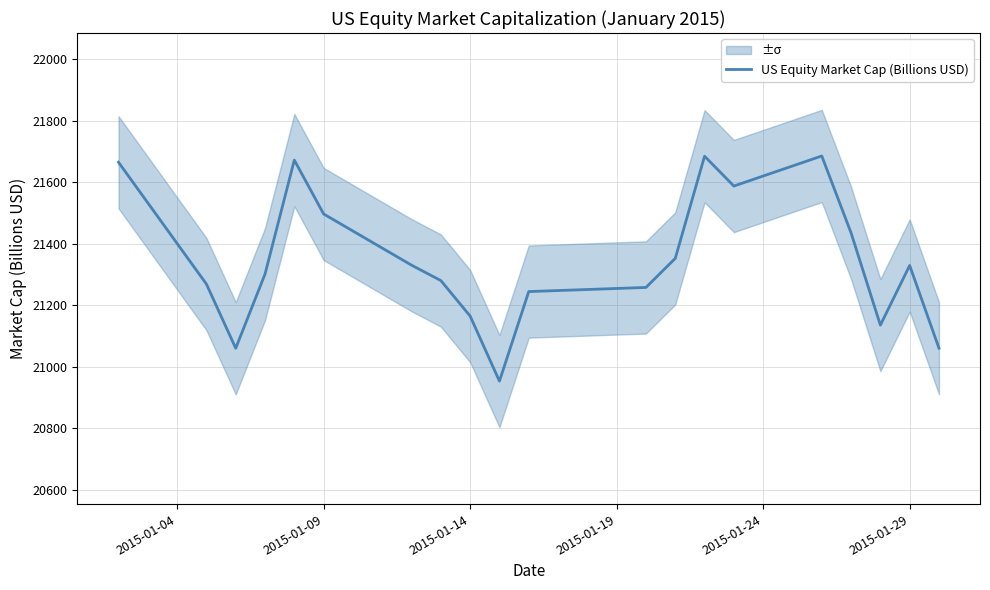

How many interior local peaks (higher than both neighbors) does the data have?

4